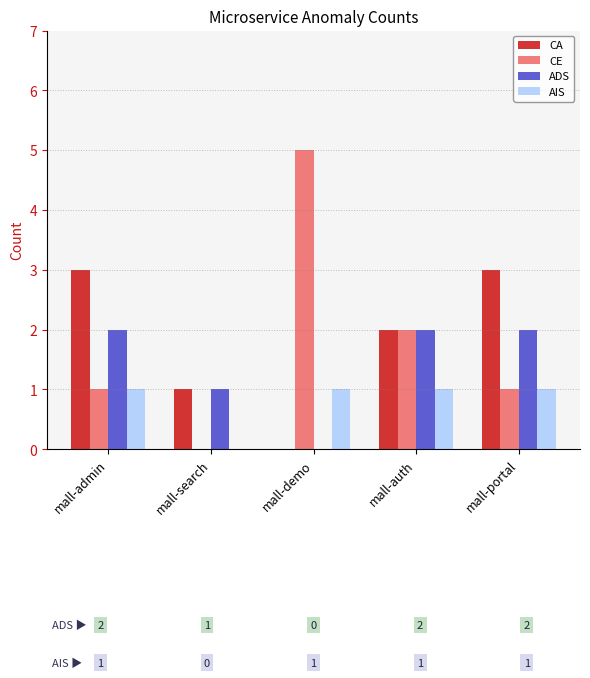

The value of ADS at mall-portal is 1. True or false?

False